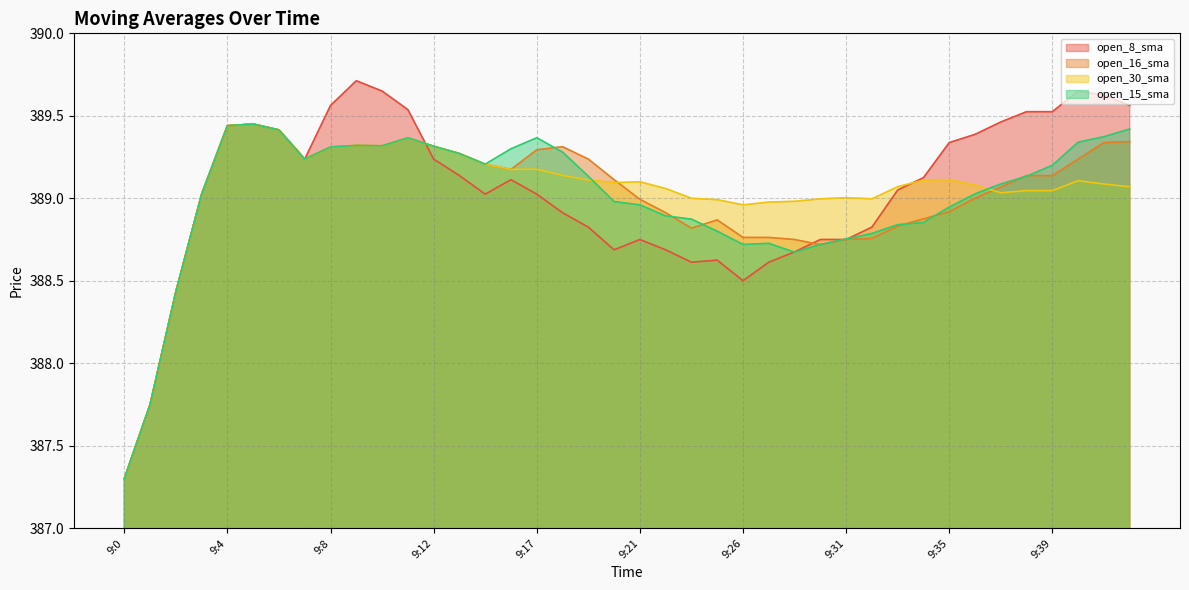

Rank the series at 9:21 from lowest to highest value.

open_8_sma, open_15_sma, open_16_sma, open_30_sma